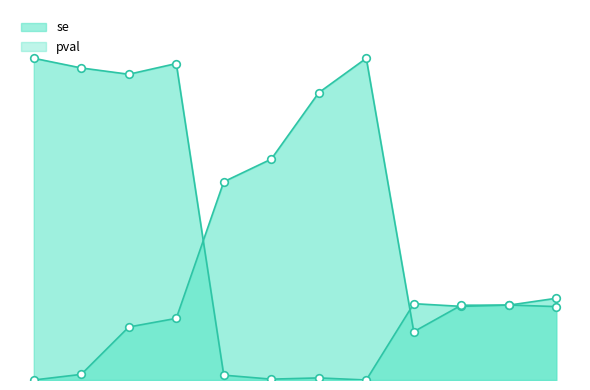

Which series reaches the maximum Y coordinate?

se